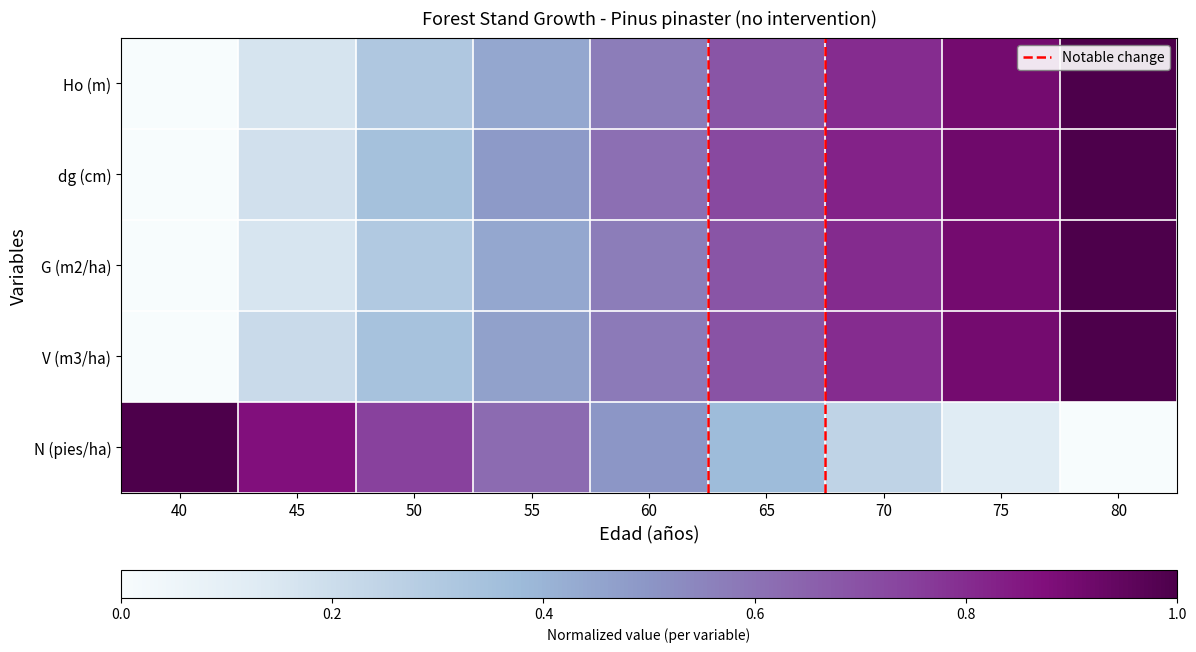

Reading right to left, transcribe all the data shown in this chart.

Ho (m): 80=1.0	75=0.9	70=0.8	65=0.7	60=0.6	55=0.4	50=0.3	45=0.2	40=0.0
dg (cm): 80=1.0	75=0.9	70=0.8	65=0.7	60=0.6	55=0.5	50=0.3	45=0.2	40=0.0
G (m2/ha): 80=1.0	75=0.9	70=0.8	65=0.7	60=0.6	55=0.4	50=0.3	45=0.2	40=0.0
V (m3/ha): 80=1.0	75=0.9	70=0.8	65=0.7	60=0.6	55=0.5	50=0.3	45=0.2	40=0.0
N (pies/ha): 80=0.0	75=0.1	70=0.2	65=0.4	60=0.5	55=0.6	50=0.7	45=0.9	40=1.0